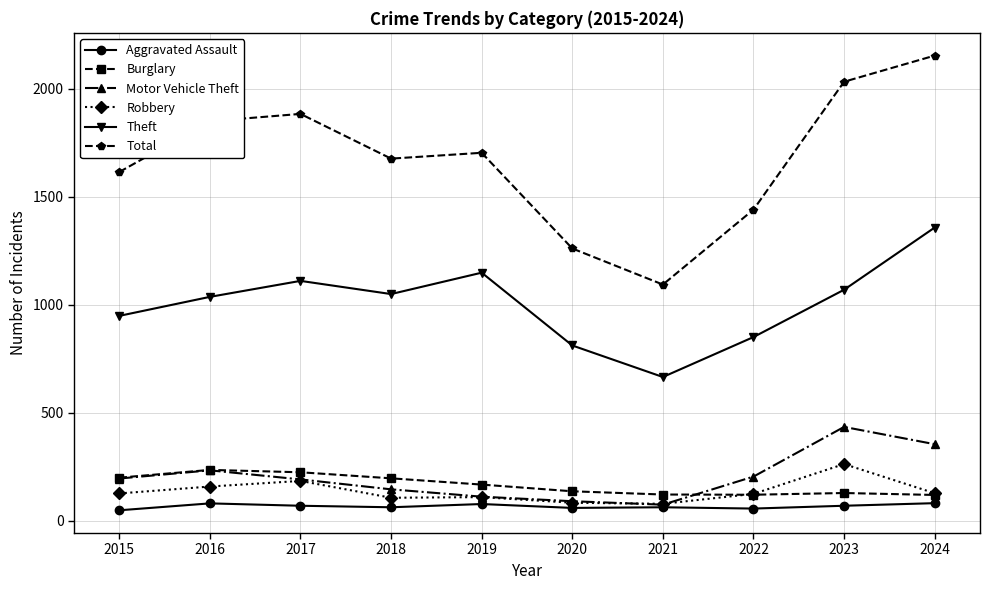

What is the minimum value shown in the chart?

49